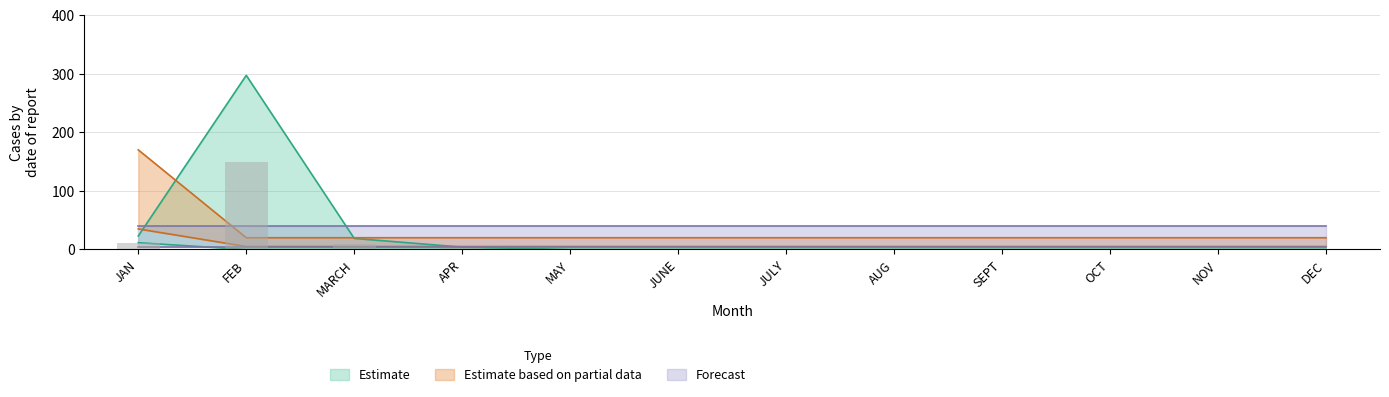

Are the bars horizontal?

No